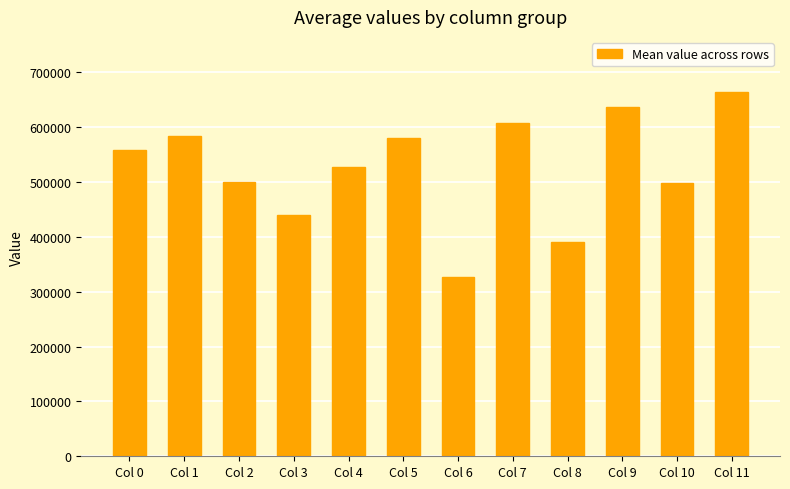

The chart shows a value of 664876.5 at Col 11. True or false?

True